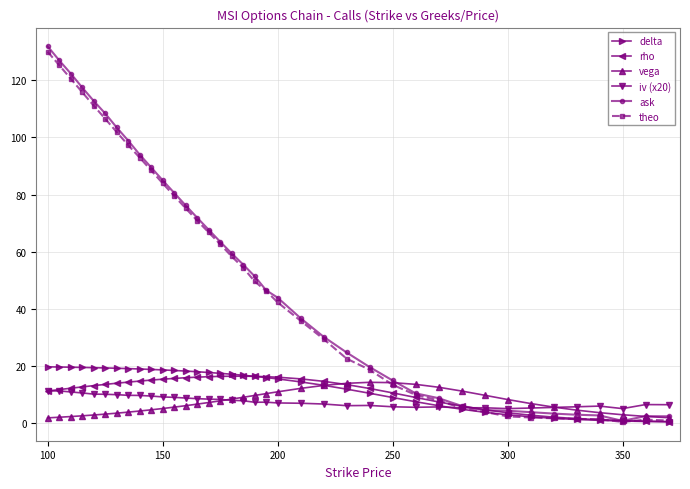

Which series has the widest spread of values?

ask